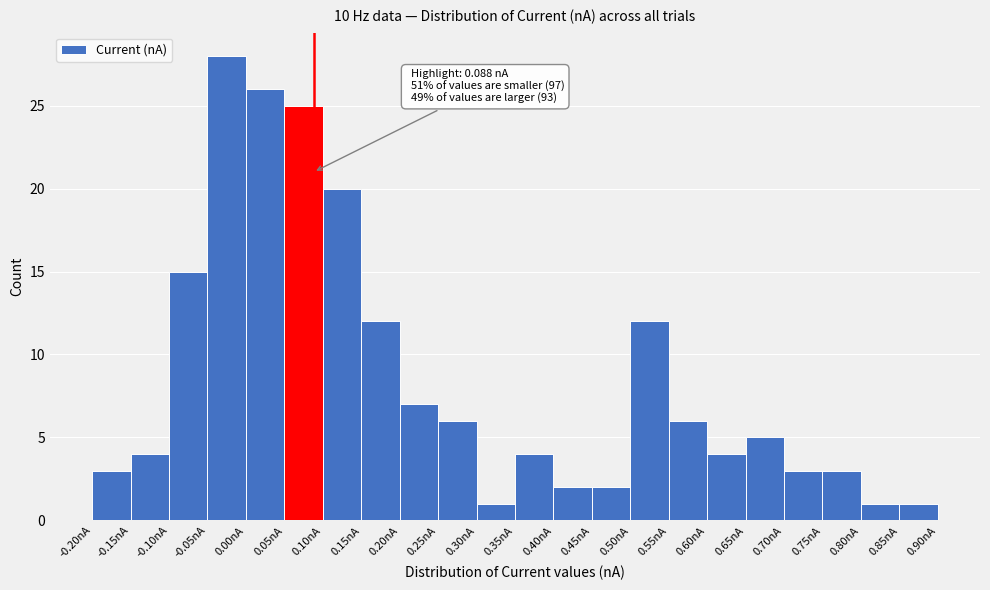

Which range on the x-axis has the tallest bar?

-0.05 to 0.00